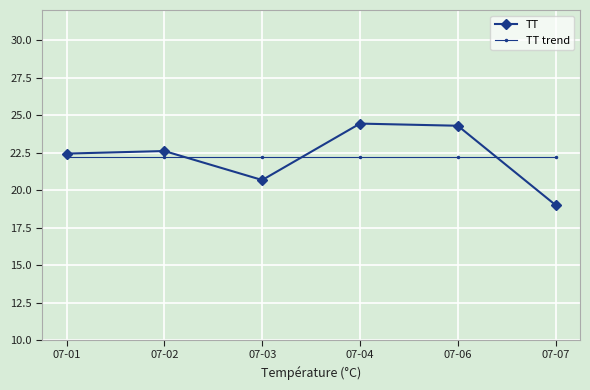

Which series has the widest spread of values?

TT